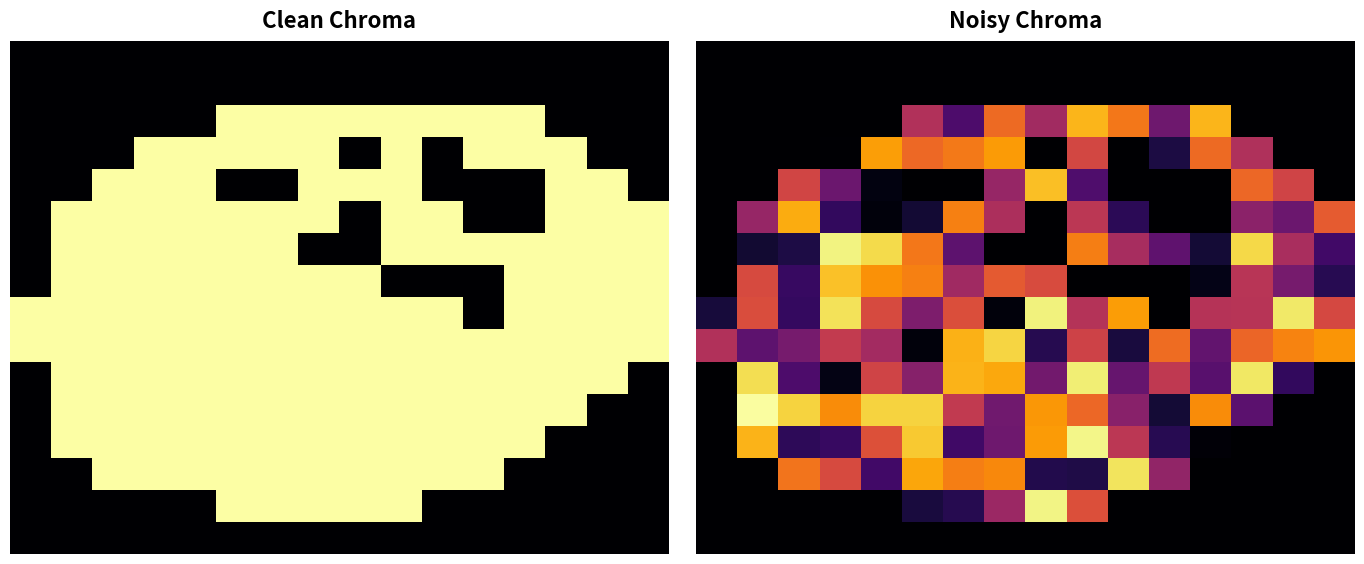

What is the difference between the maximum and minimum values in the 8 series?

1.0